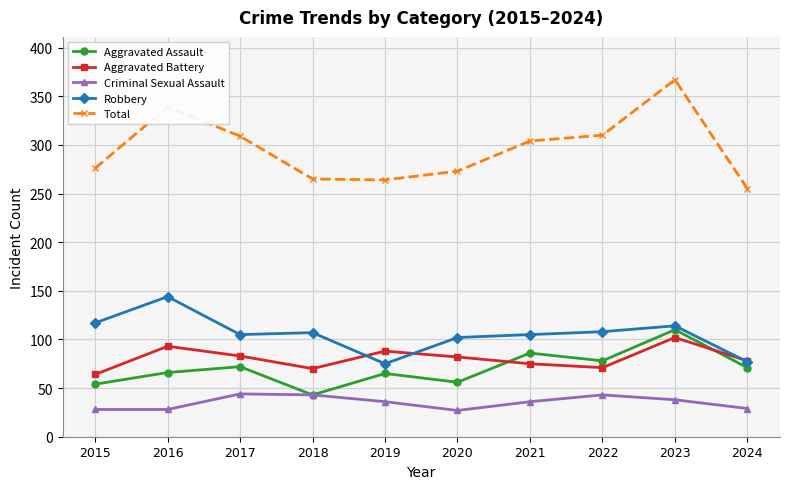

At which label does Aggravated Assault reach its minimum?

2018